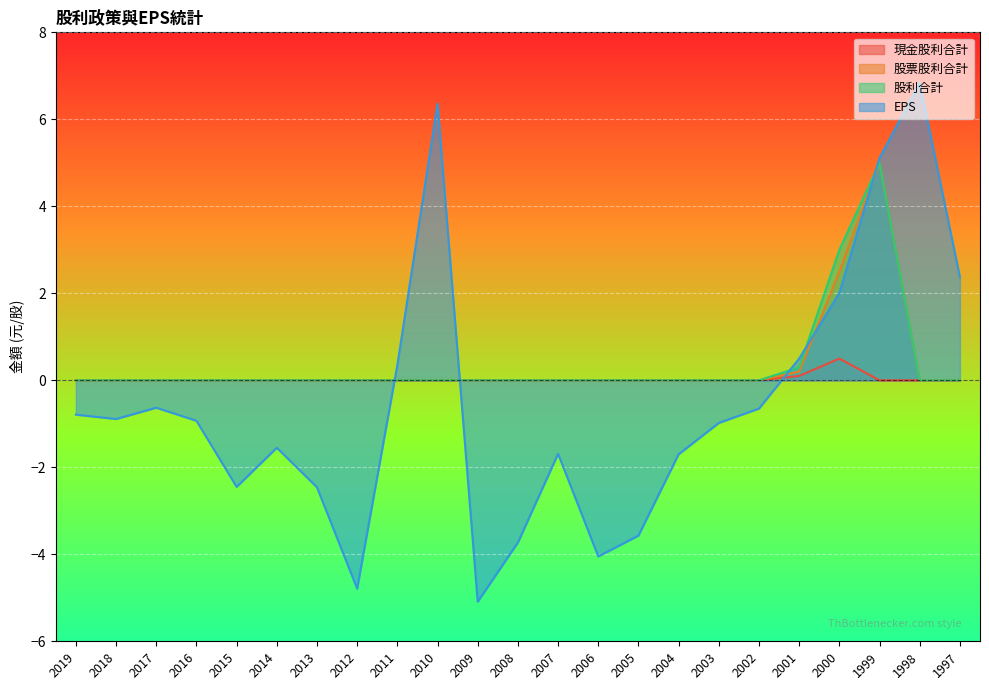

True or false: 現金股利合計 has a value of 0.0 at 2012.

True